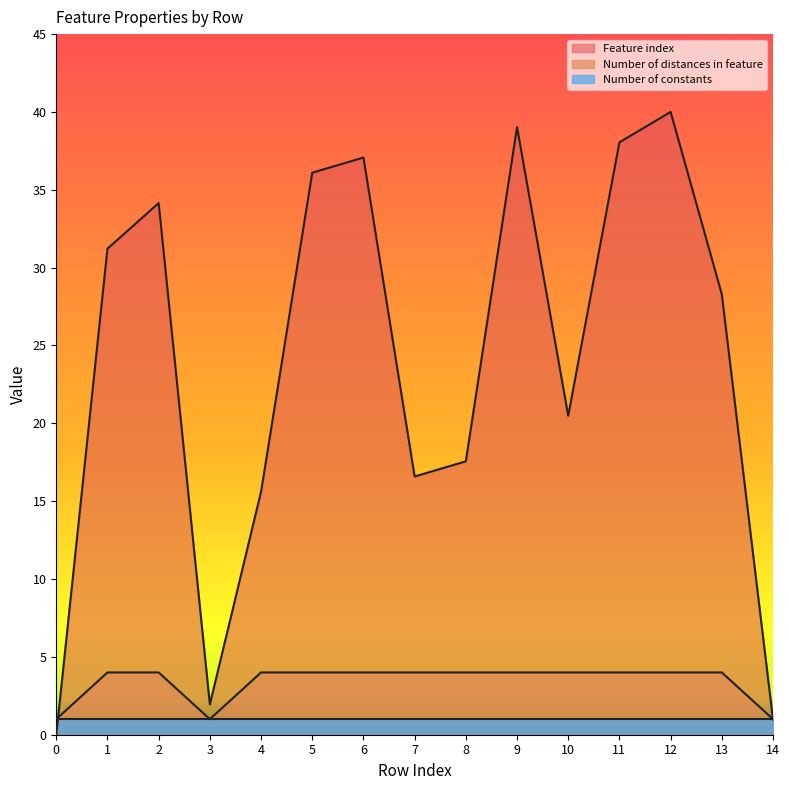

True or false: Number of distances in feature and Feature index cross at least once.

True